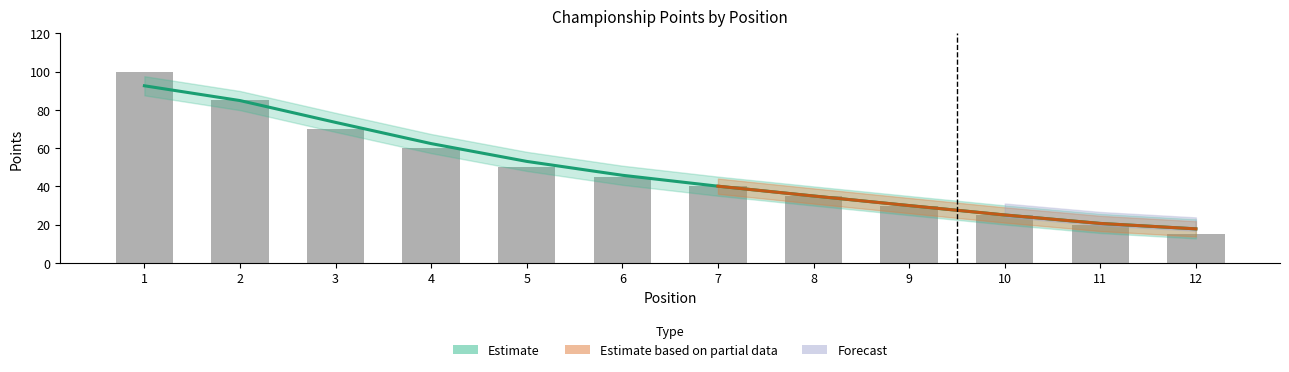

How many data points in gara1 are above 45?

5